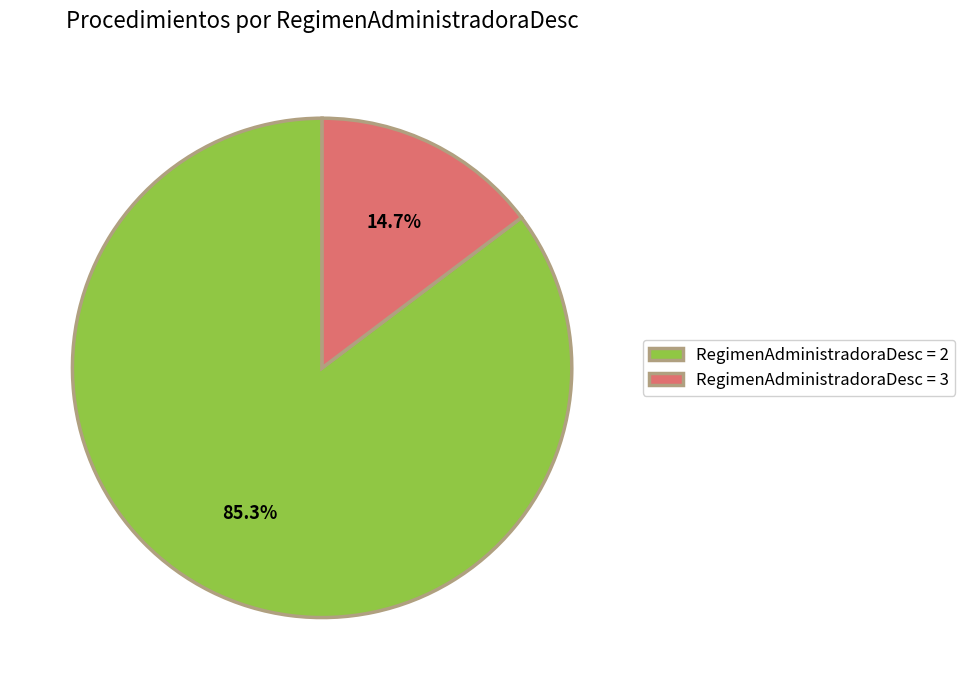

Does RegimenAdministradoraDesc = 2 represent more than half of the total?

Yes